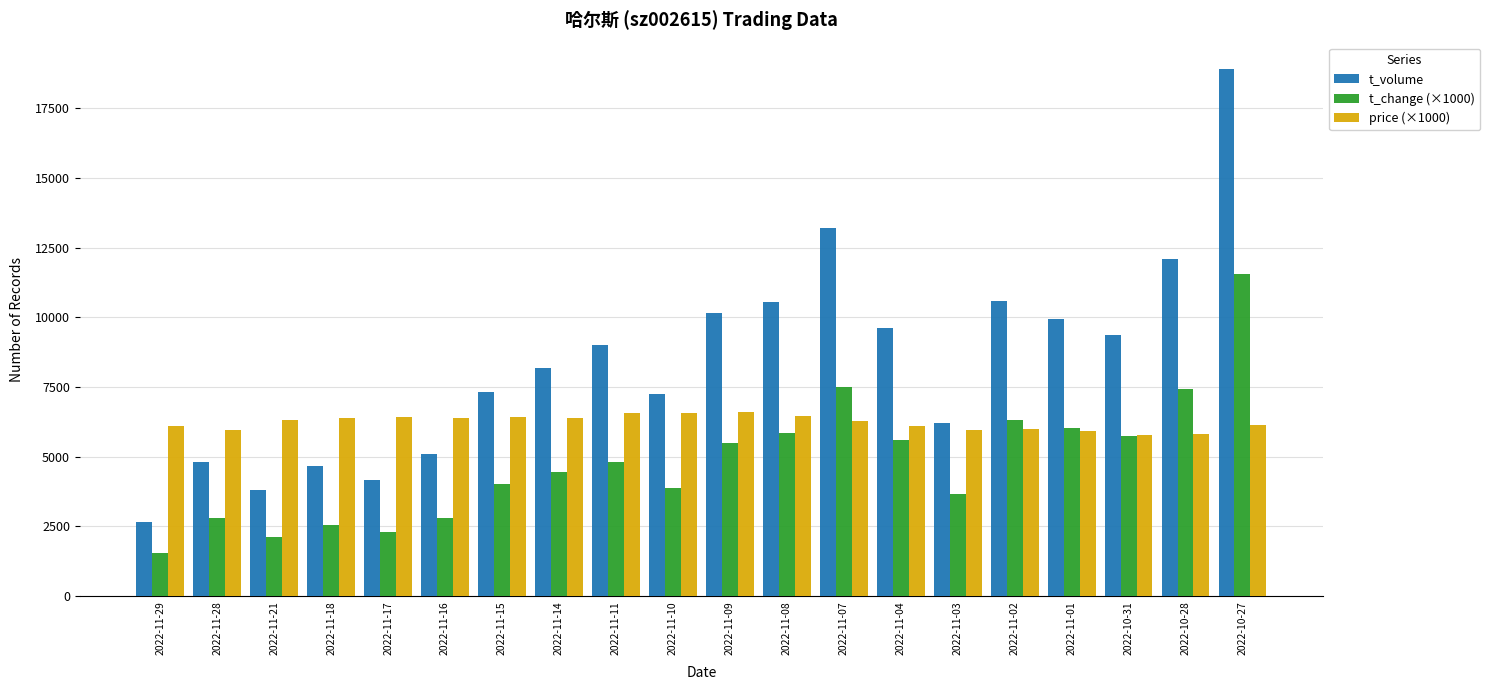

Which series has the largest total across all categories?

t_volume